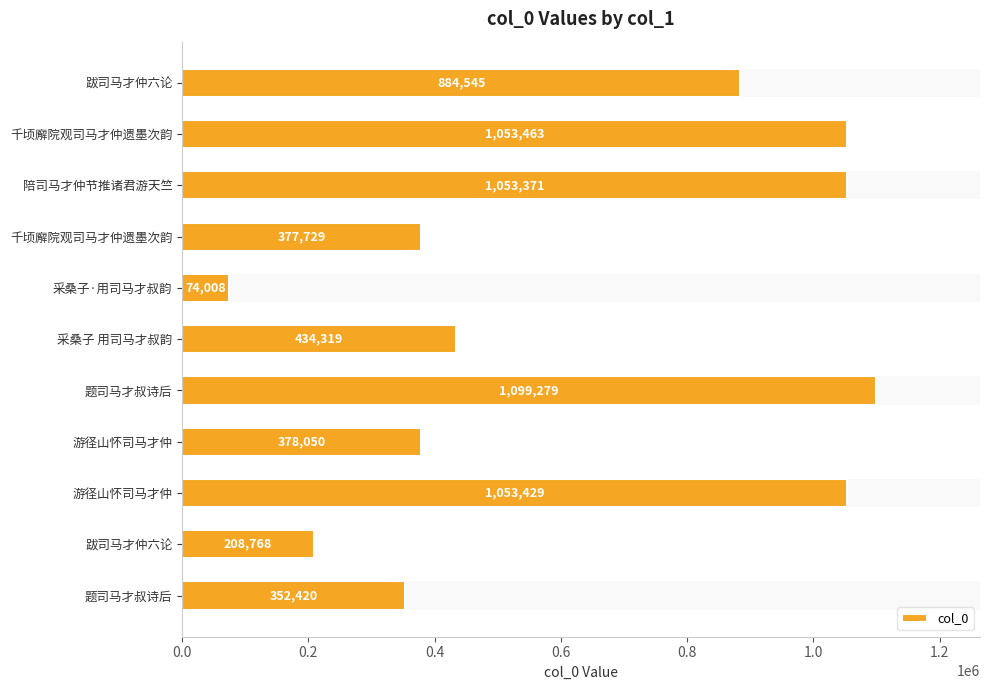

How many bars are there in total?

11